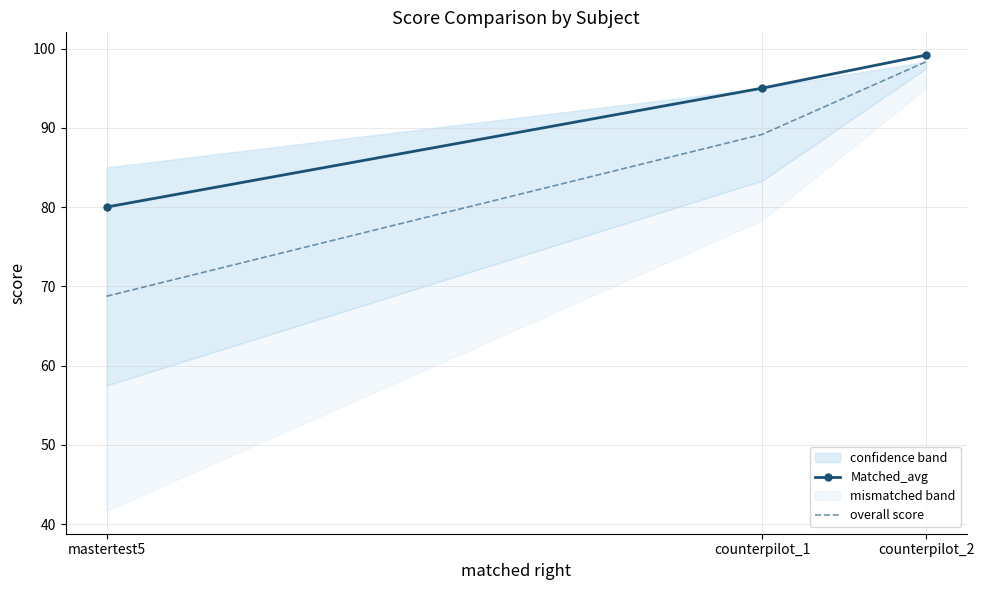

What is the value of the Matched_avg point at the 2nd from the left?

95.0